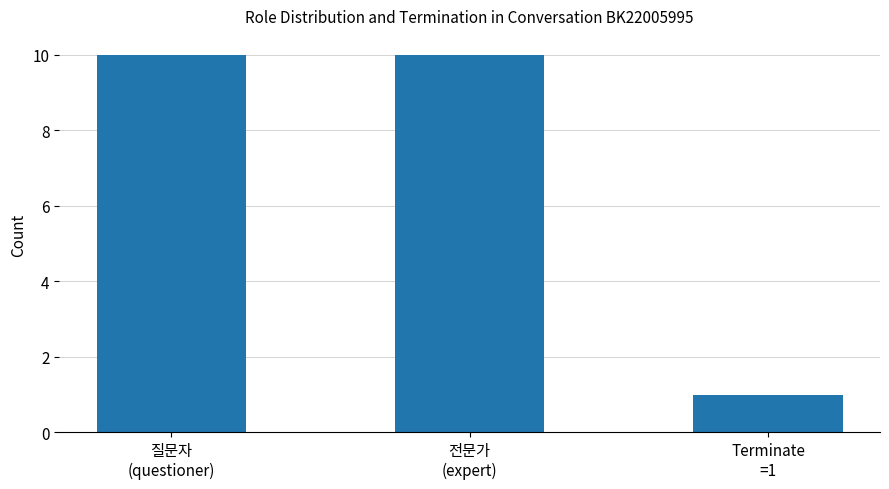

What is the difference between the maximum and minimum values?

9